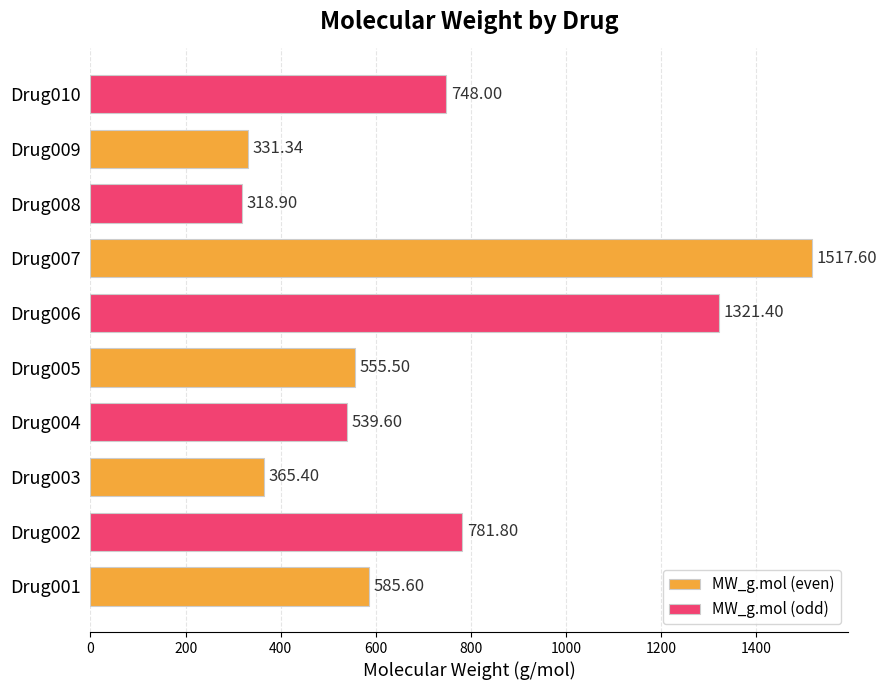

Rank the series by their maximum value, from highest to lowest.

MW_g.mol (even), MW_g.mol (odd)